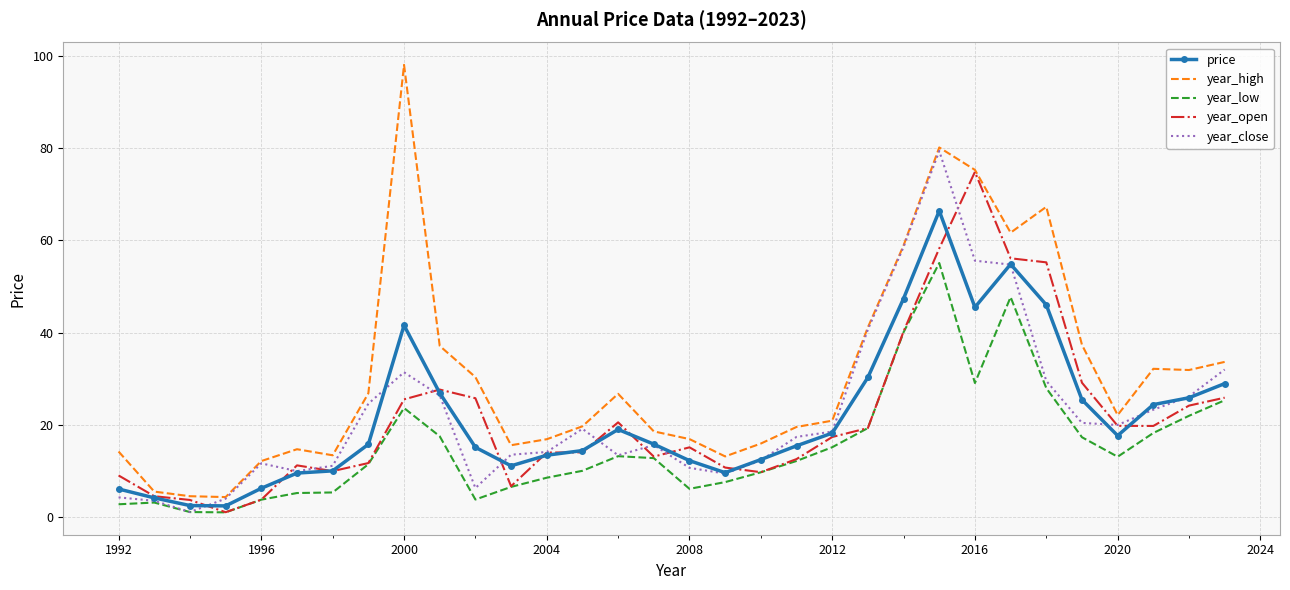

In year_open, how many points are higher than both neighbors (excluding endpoints)?

5